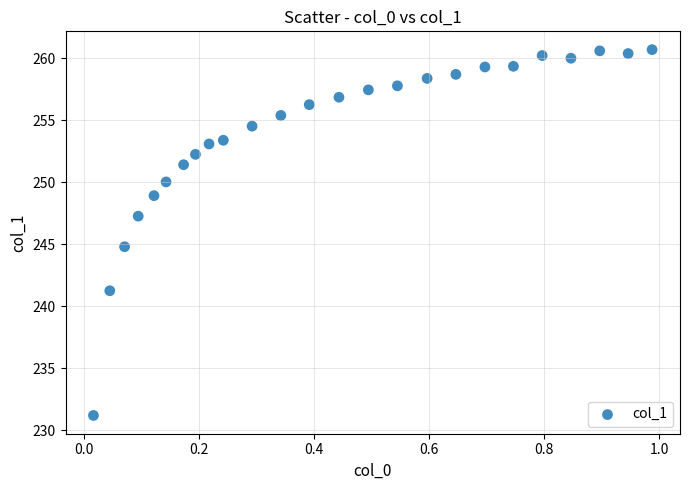

What is the range of X values (max minus min)?

1.0